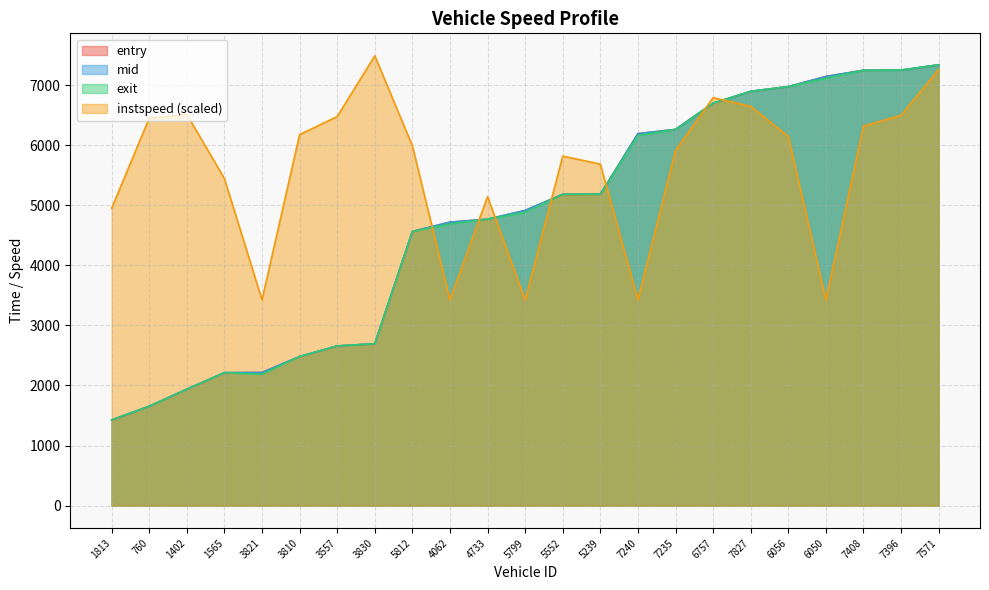

How many data points in entry are less than 4912?

11